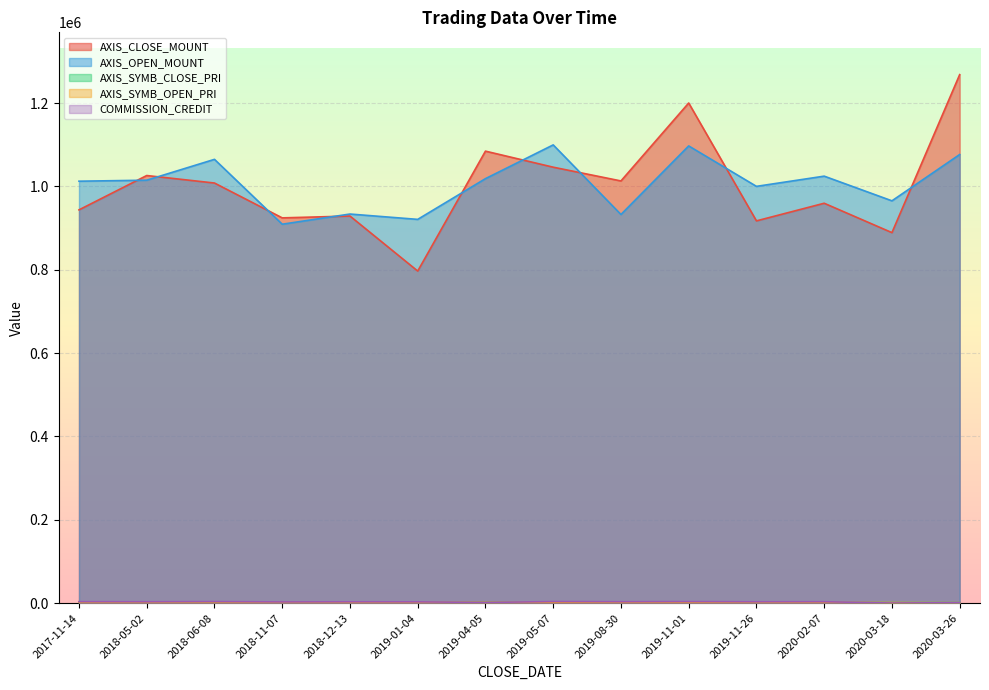

Is the value of AXIS_CLOSE_MOUNT at 2019-11-01 greater than the value of AXIS_SYMB_OPEN_PRI at 2019-05-07?

Yes